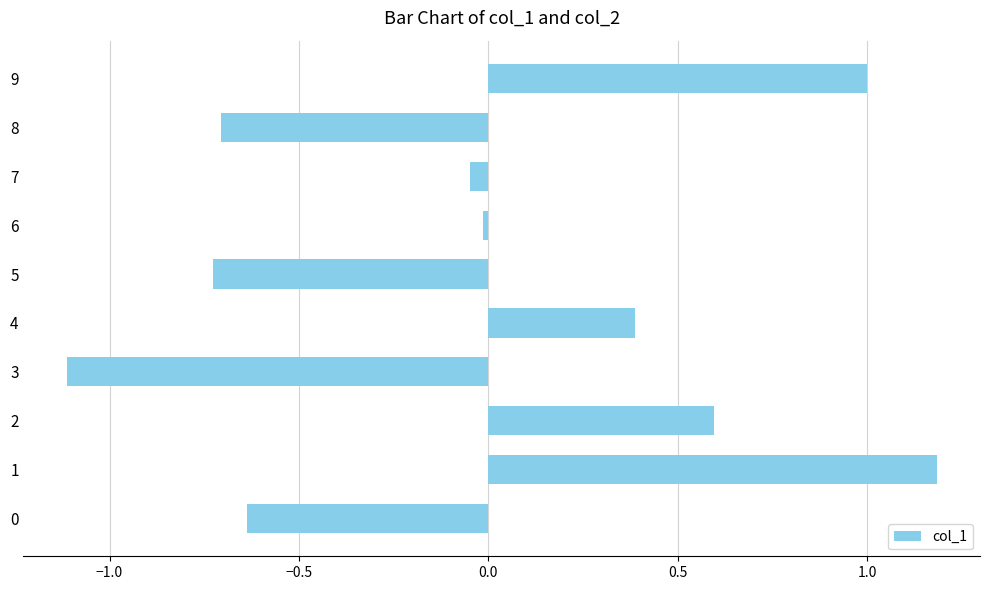

Is it true that the value at 1 is 1.2?

True